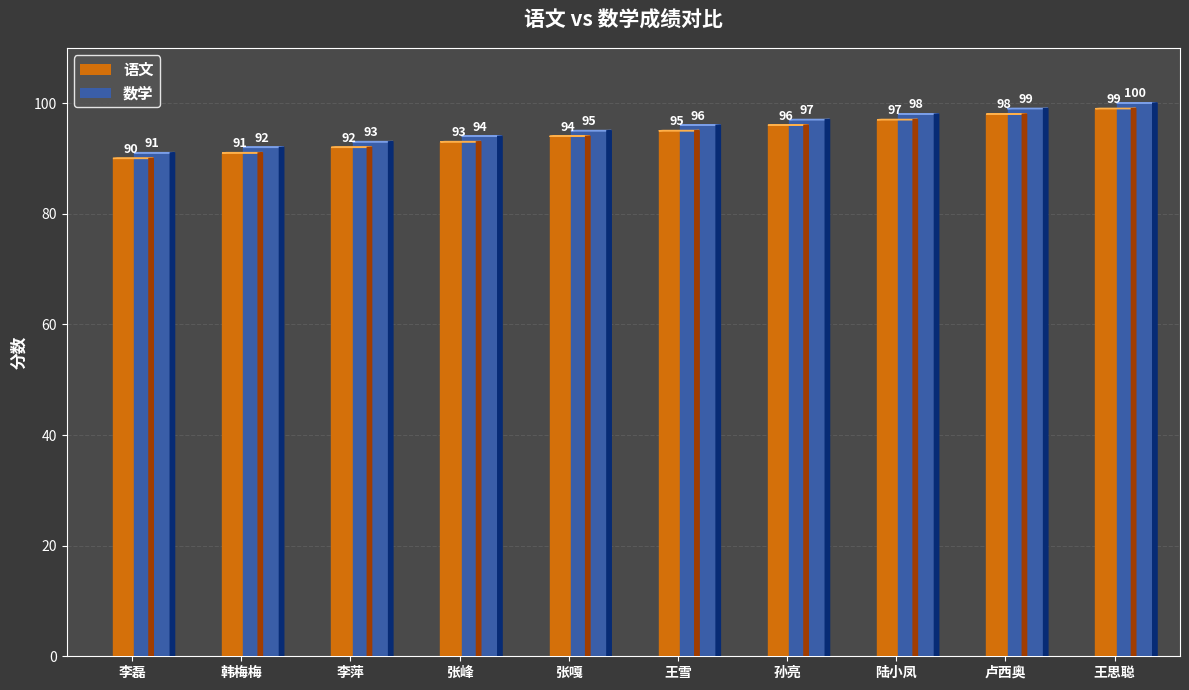

At how many categories does at least one series exceed 99?

1